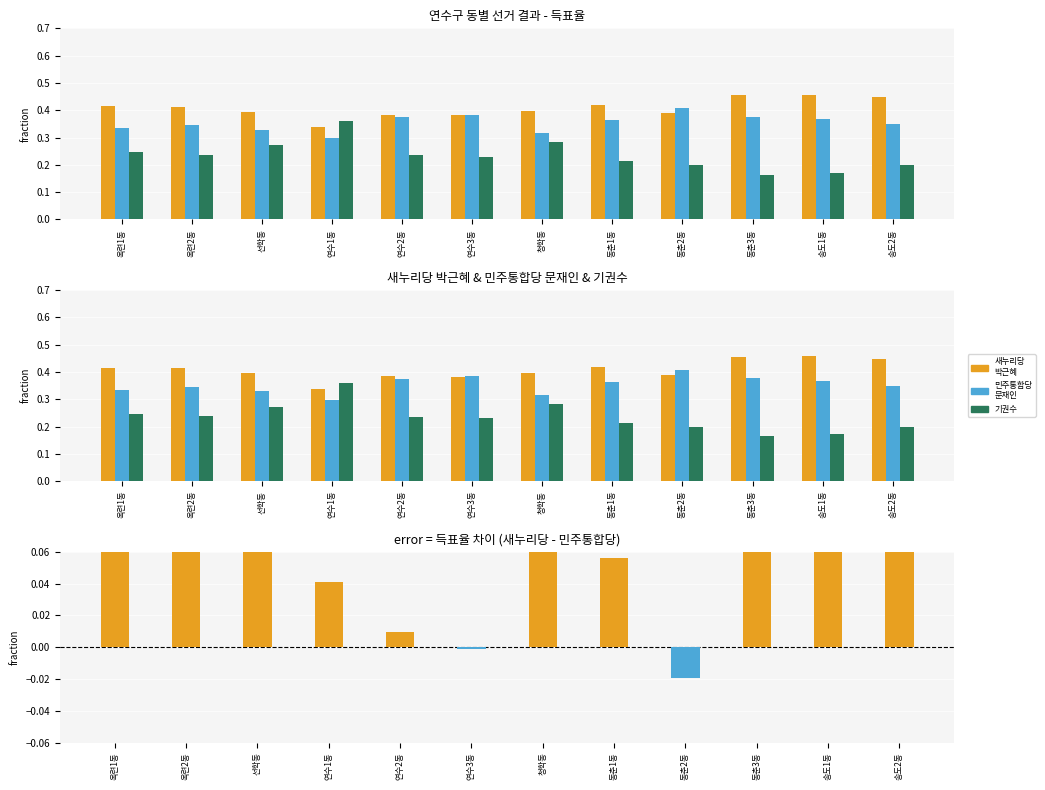

Read the 민주통합당 문재인 value at 옥련1동.

0.3